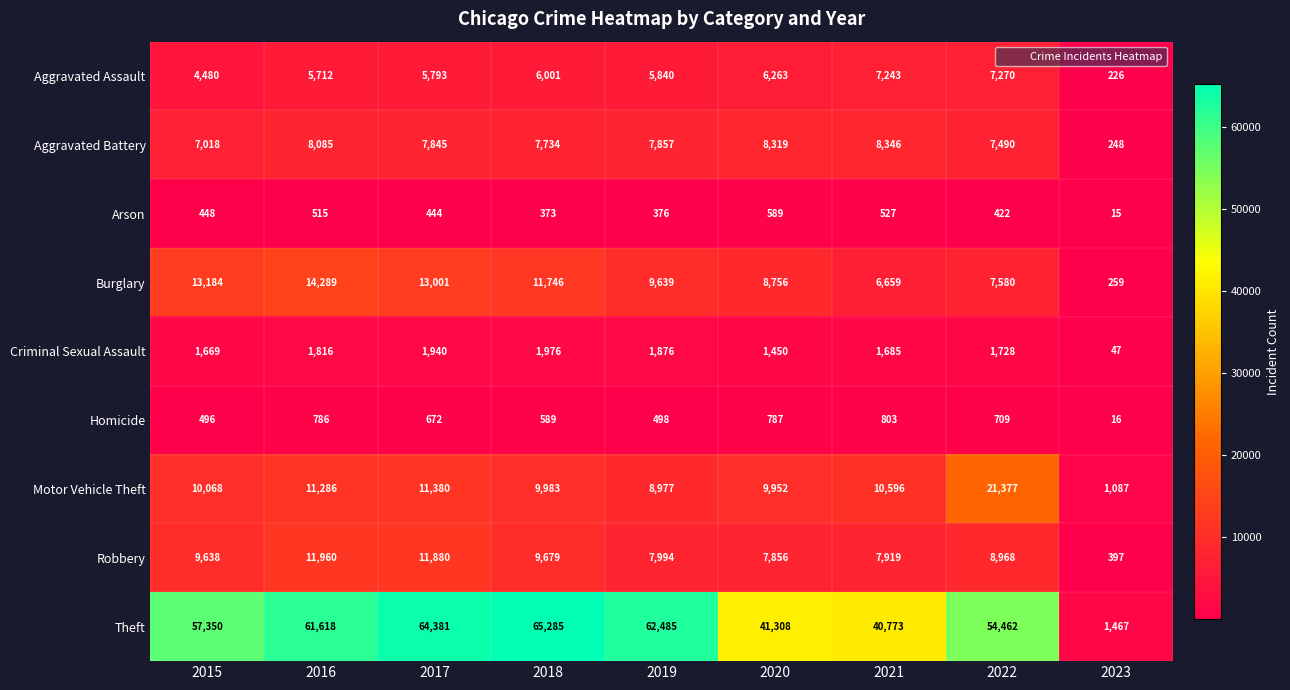

What is the smallest value displayed?

15